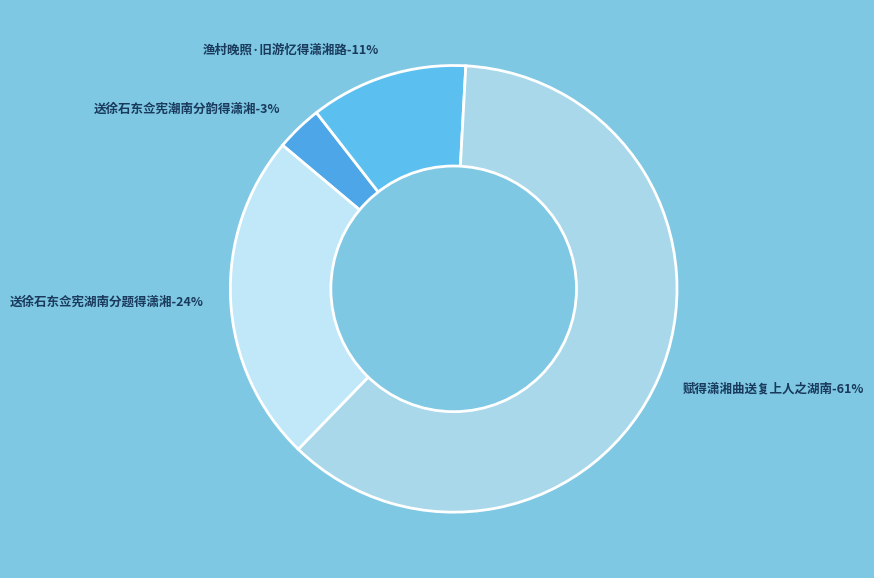

Is the sum of 赋得潇湘曲送复上人之湖南 and 送徐石东佥宪潮南分韵得潇湘 greater than half?

Yes